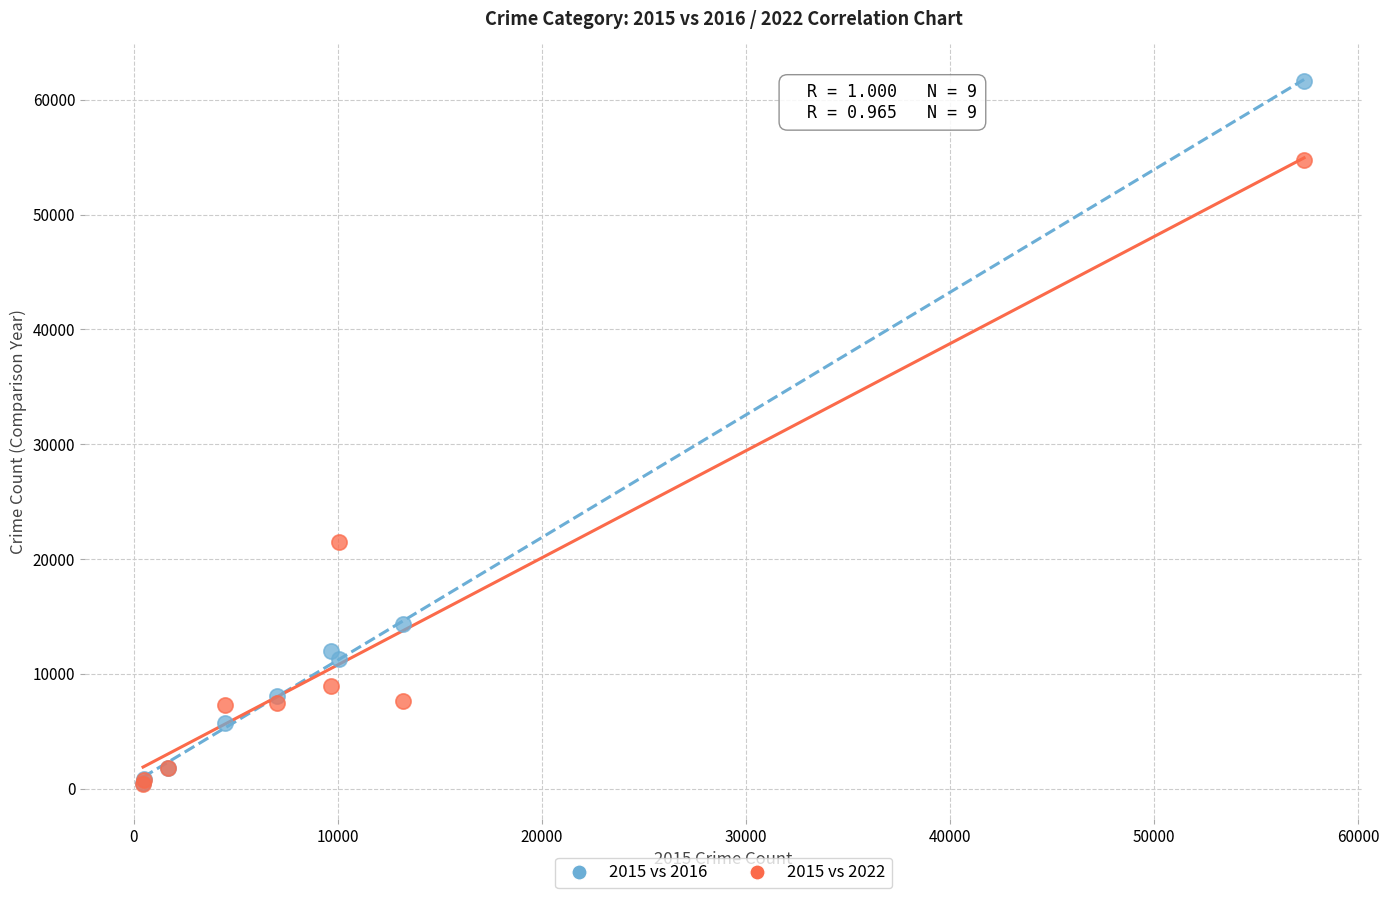

Across all series, what Y value is closest to 31021?

21434